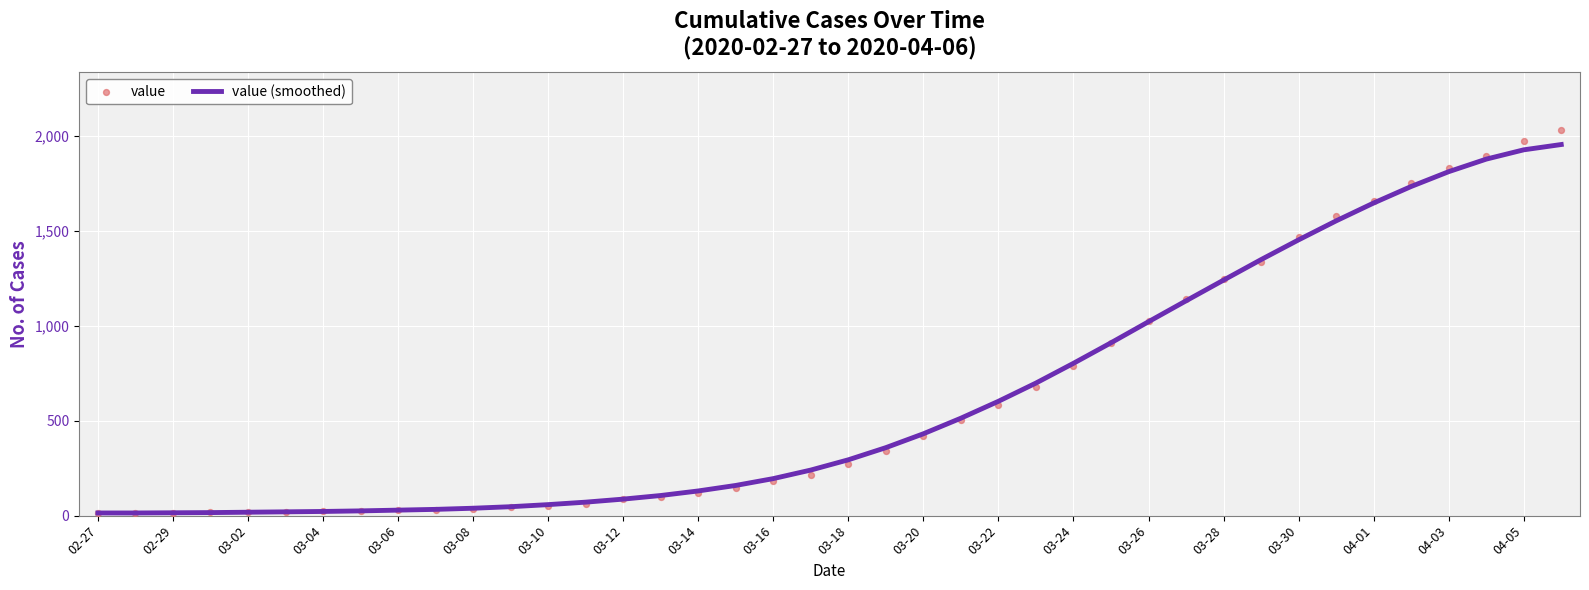

At how many categories does at least one series exceed 271?

20